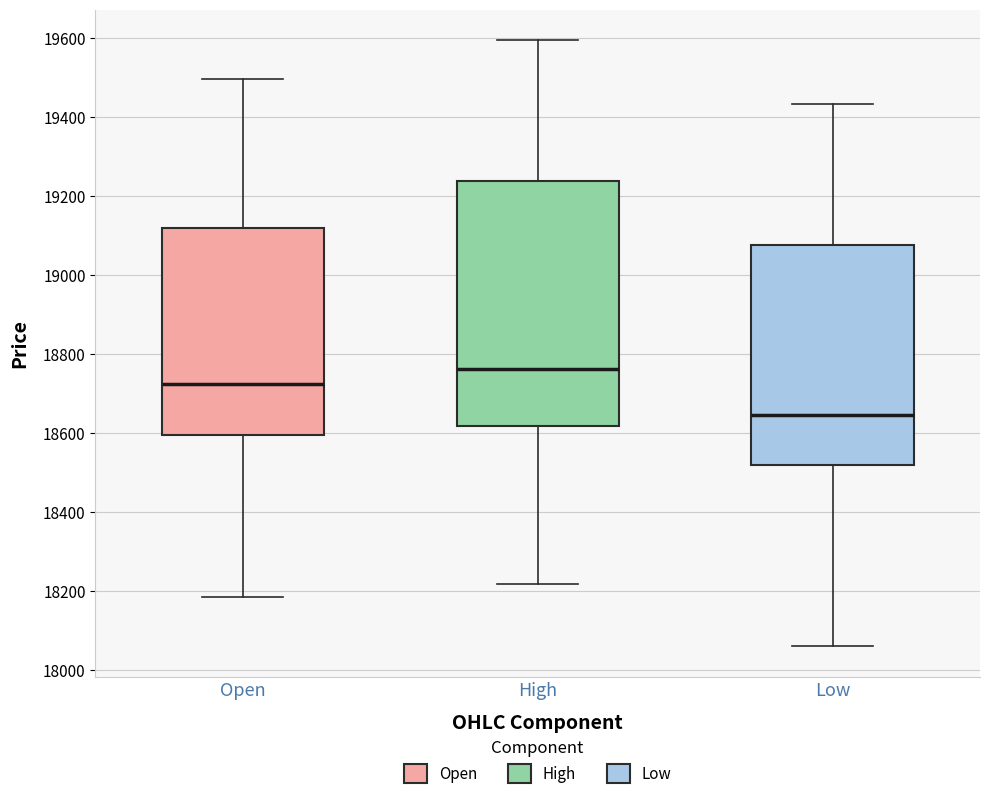

Reading left to right, transcribe this box plot: for each box, give where its median line is, the range the box spans, and where its two whiskers end, as read against the y-axis. The values are not printed on the chart, so give them approximately, as read against the axis.

Open: median 18720, box 18600 to 19120, whiskers 18180 to 19500
High: median 18760, box 18620 to 19240, whiskers 18220 to 19600
Low: median 18640, box 18520 to 19080, whiskers 18060 to 19440